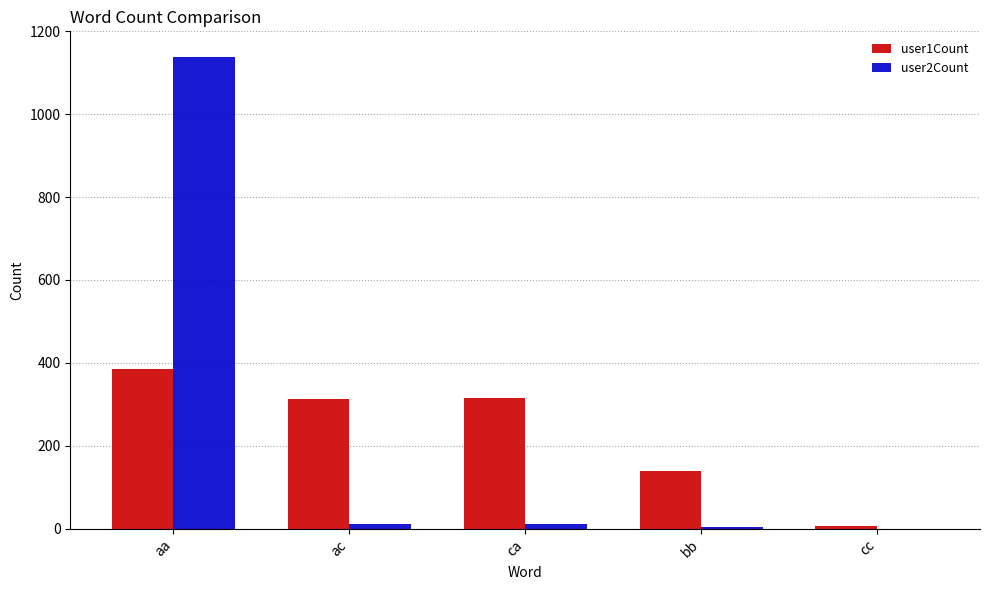

Is it true that user2Count equals 0 at cc?

True